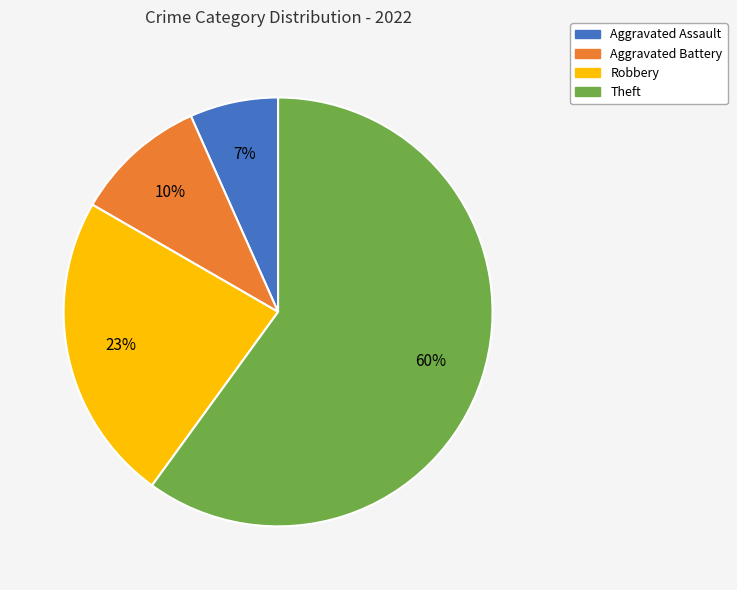

Which has a higher value, Aggravated Battery or Aggravated Assault?

Aggravated Battery